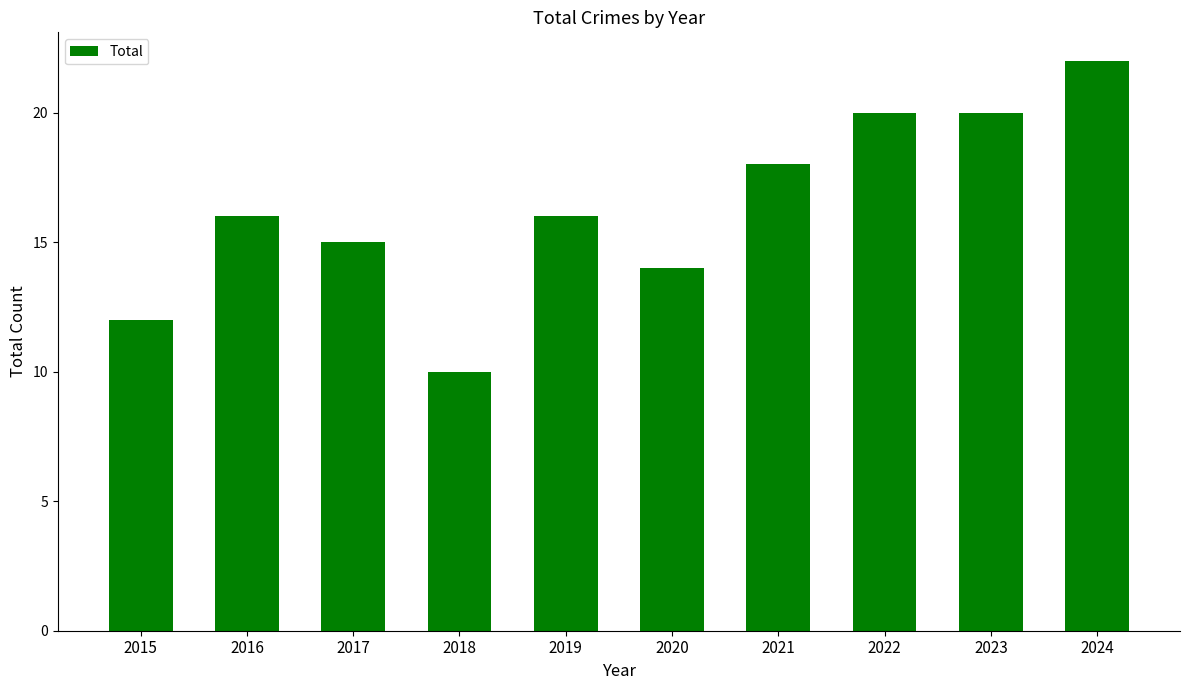

Count the number of categories in the chart.

10